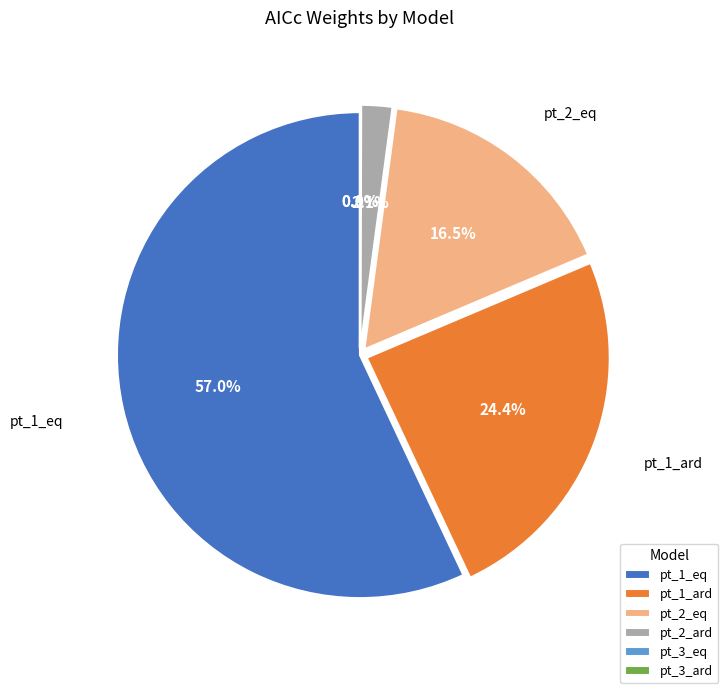

Combined, do pt_1_ard and pt_2_ard account for over 50%?

No